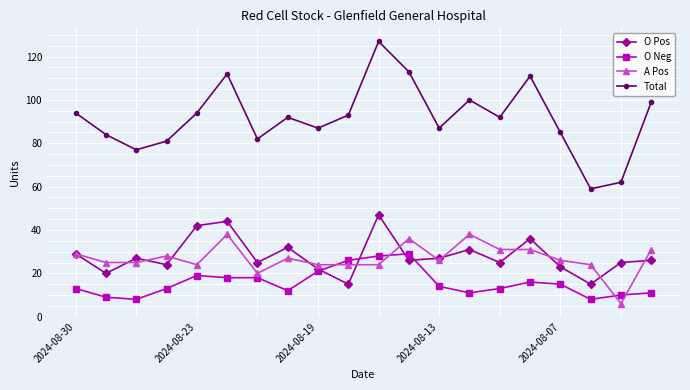

In Total, how many points are higher than both neighbors (excluding endpoints)?

5